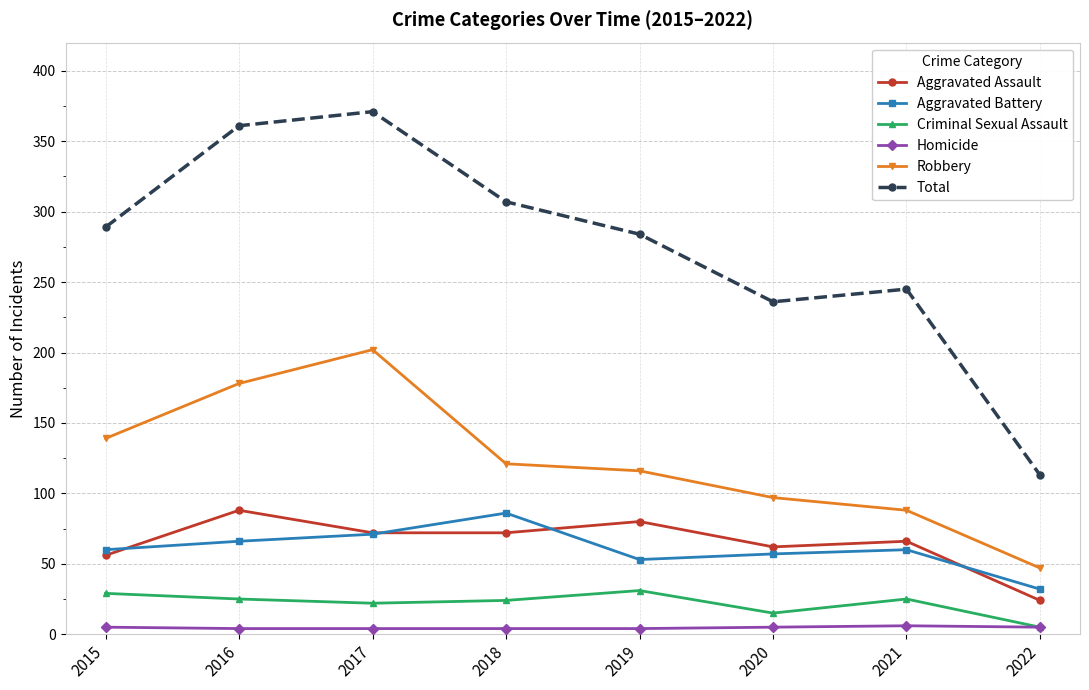

What are all the series names shown in the legend?

Aggravated Assault, Aggravated Battery, Criminal Sexual Assault, Homicide, Robbery, Total